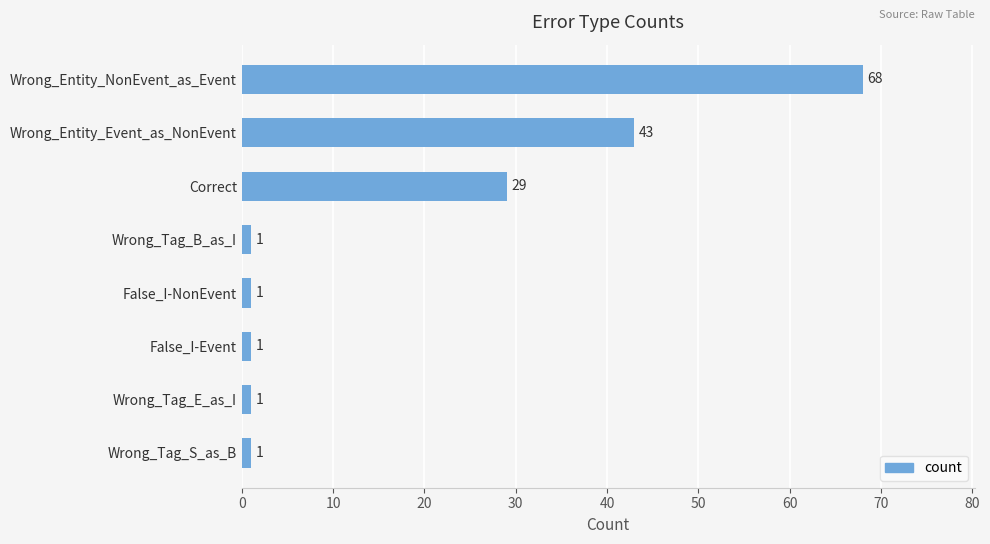

How many distinct data groups are displayed?

1